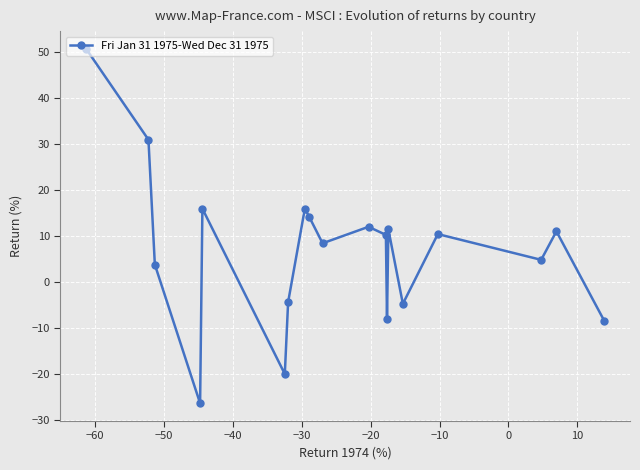

How many positive values are there?

13